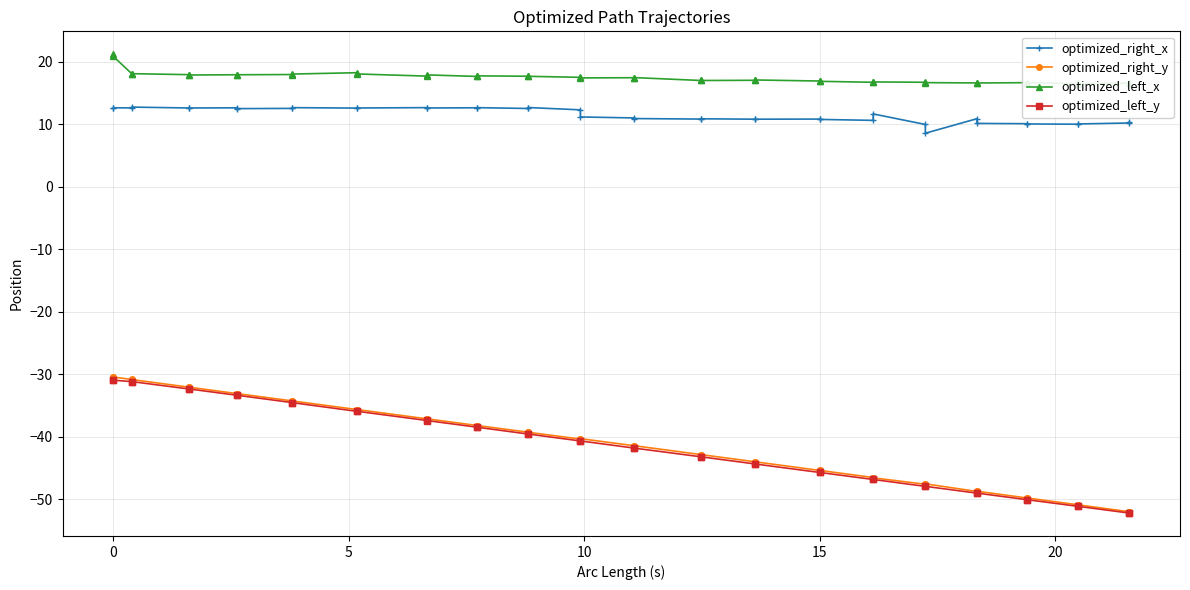

True or false: optimized_left_y and optimized_left_x intersect in this chart.

False